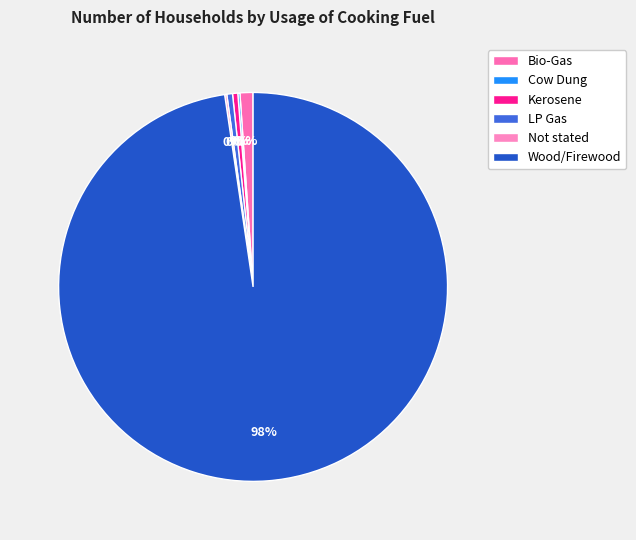

Which category has the smallest portion of the pie?

Cow Dung